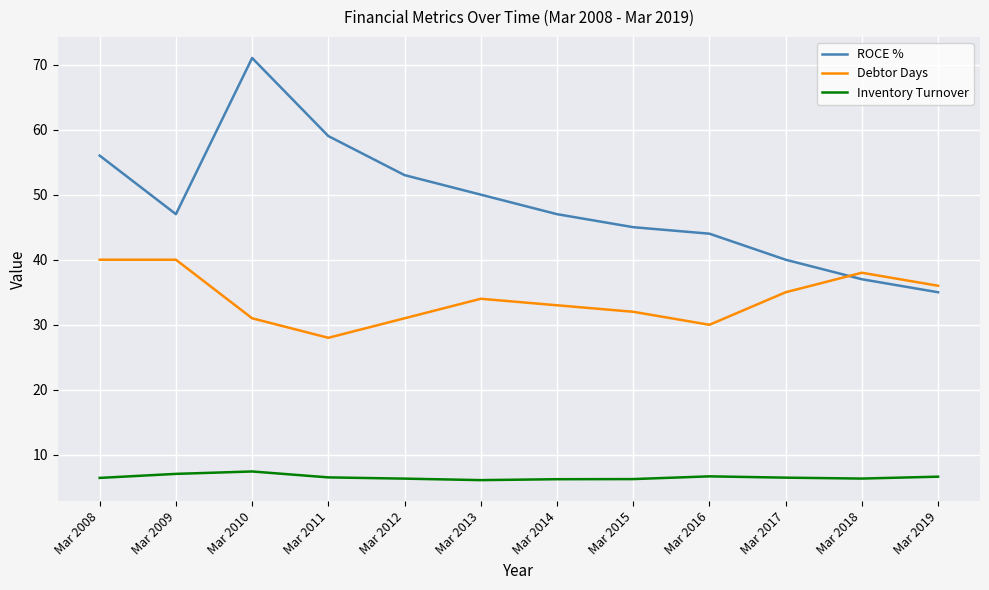

What are all the series names shown in the legend?

ROCE %, Debtor Days, Inventory Turnover